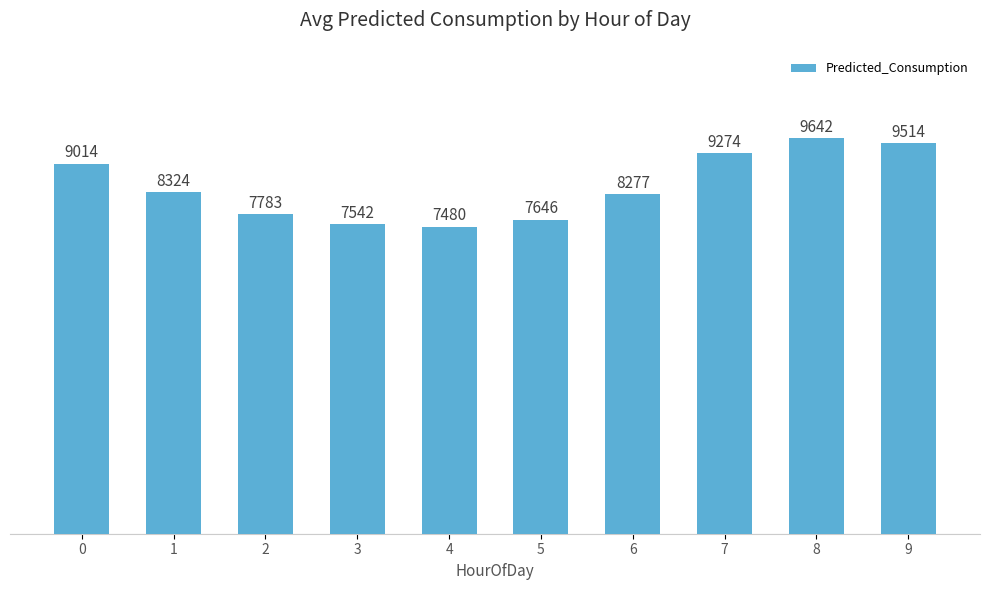

Does the chart contain stacked bars?

No